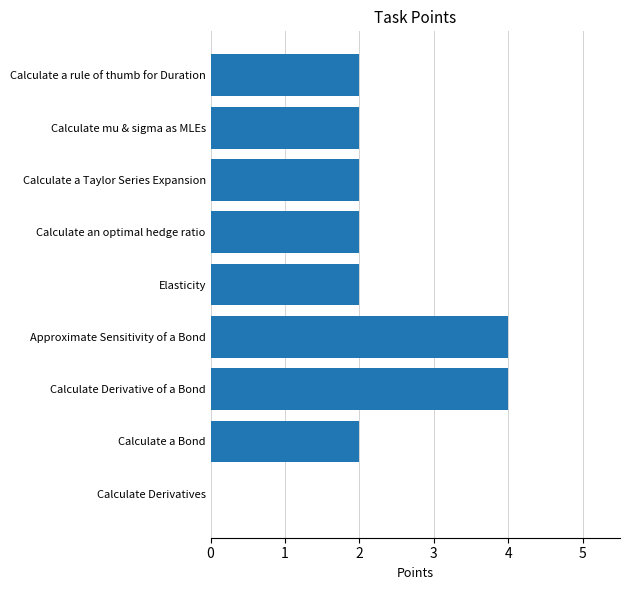

Reading top to bottom, transcribe all the data shown in this chart.

Calculate a rule of thumb for Duration=2	Calculate mu & sigma as MLEs=2	Calculate a Taylor Series Expansion=2	Calculate an optimal hedge ratio=2	Elasticity=2	Approximate Sensitivity of a Bond=4	Calculate Derivative of a Bond=4	Calculate a Bond=2	Calculate Derivatives=0